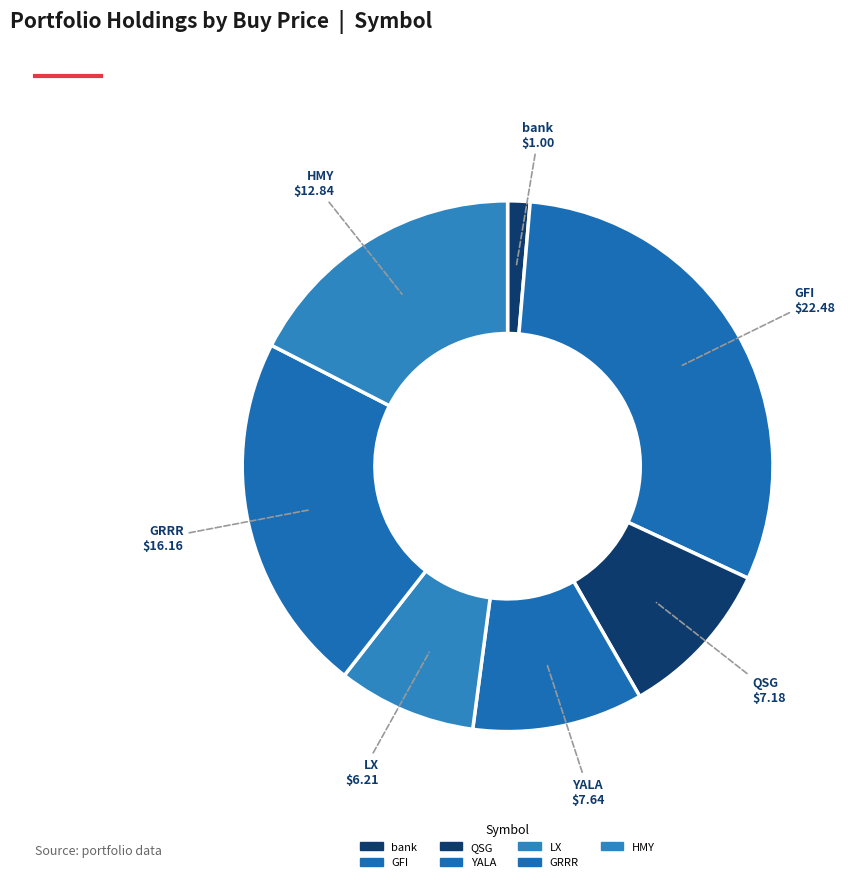

Which slice is the largest?

GFI